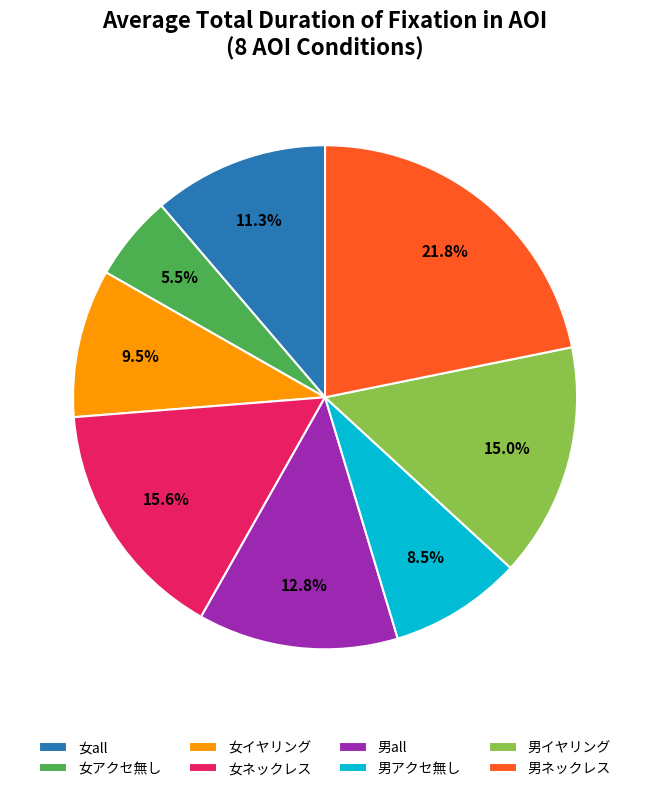

Count the number of slices in the pie.

8